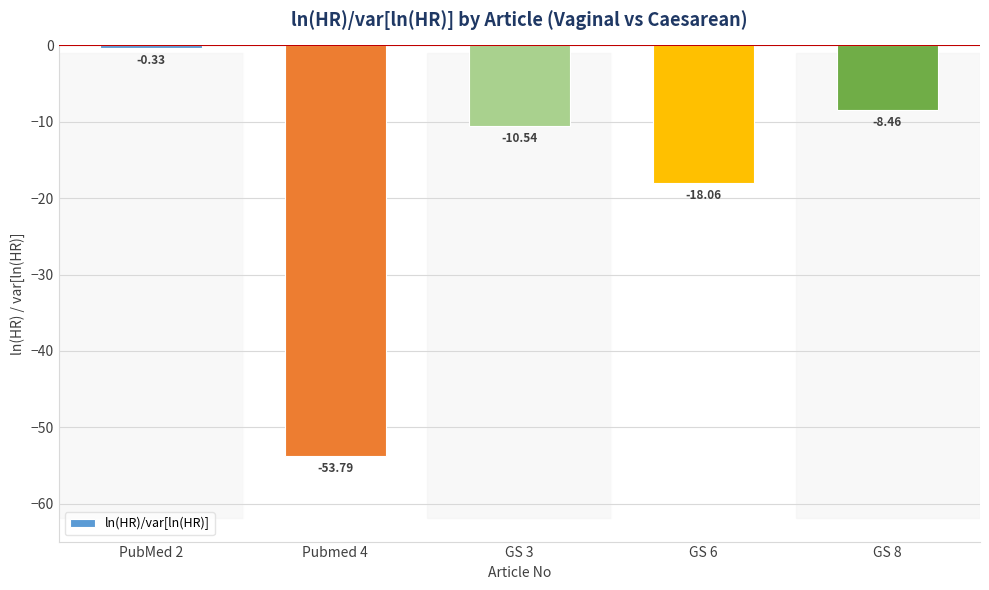

What is the sum of all values?

-91.2